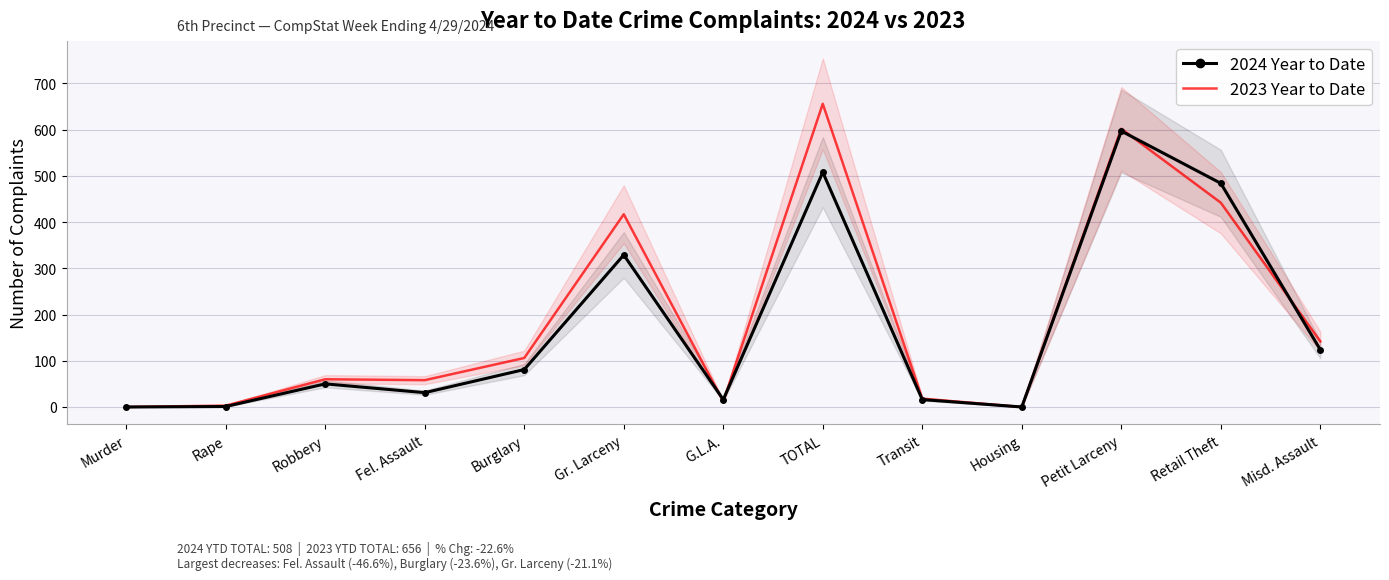

Between Fel. Assault and Burglary, which series saw the biggest shift?

2024 Year to Date